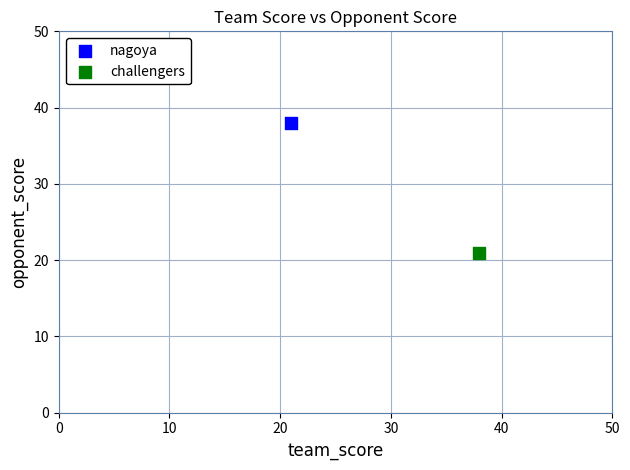

What are all the series names shown in the legend?

nagoya, challengers